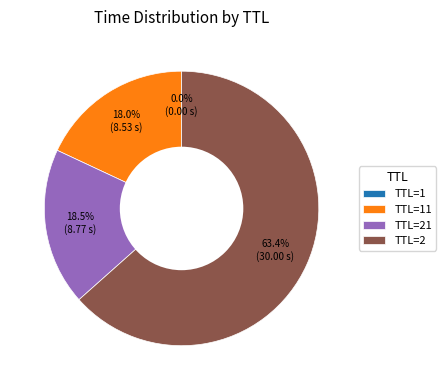

Combined, do TTL=2 and TTL=21 account for over 50%?

Yes